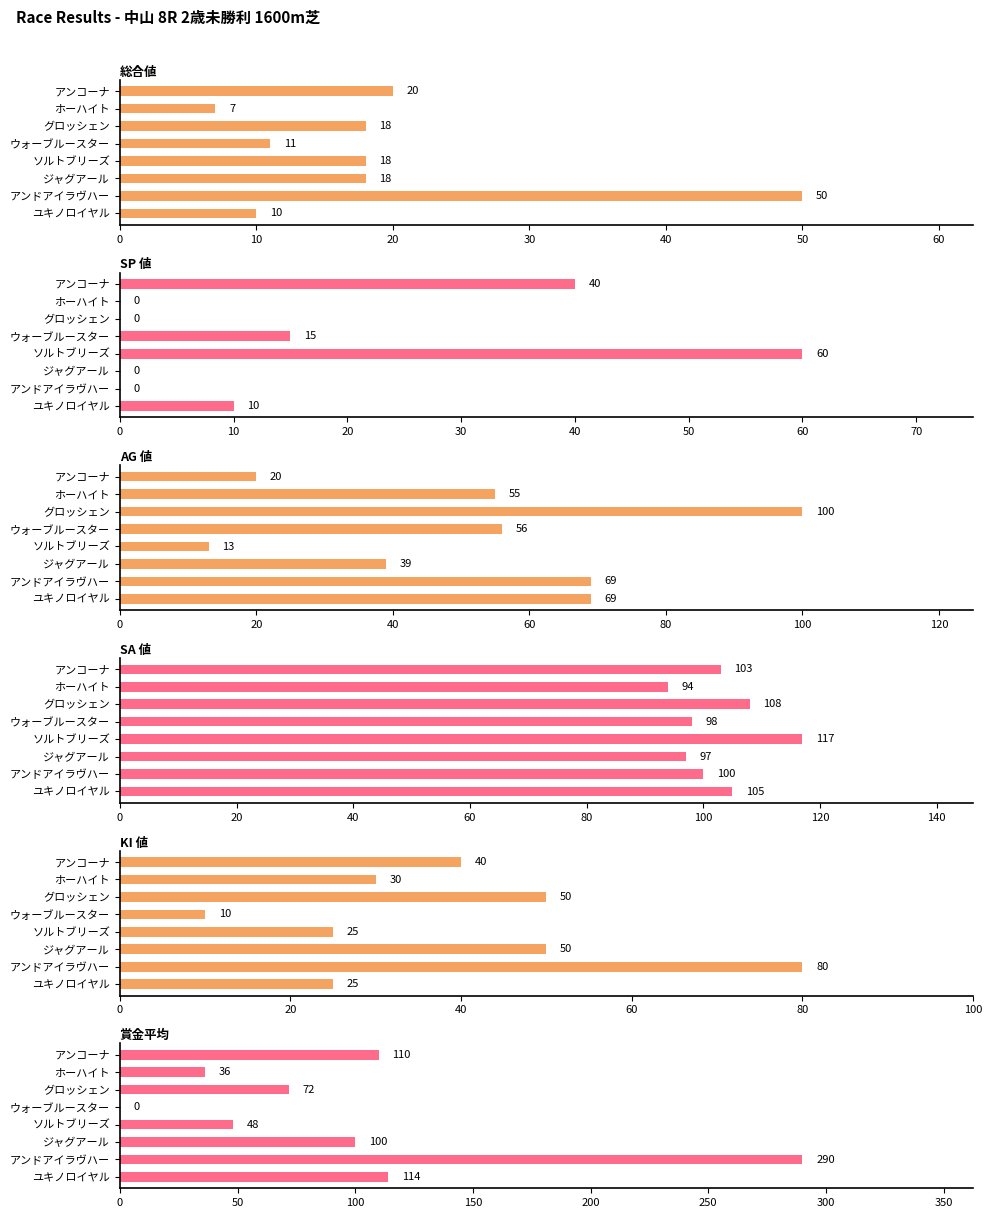

What is the difference between the maximum and second lowest values in the 賞金平均 series?

254